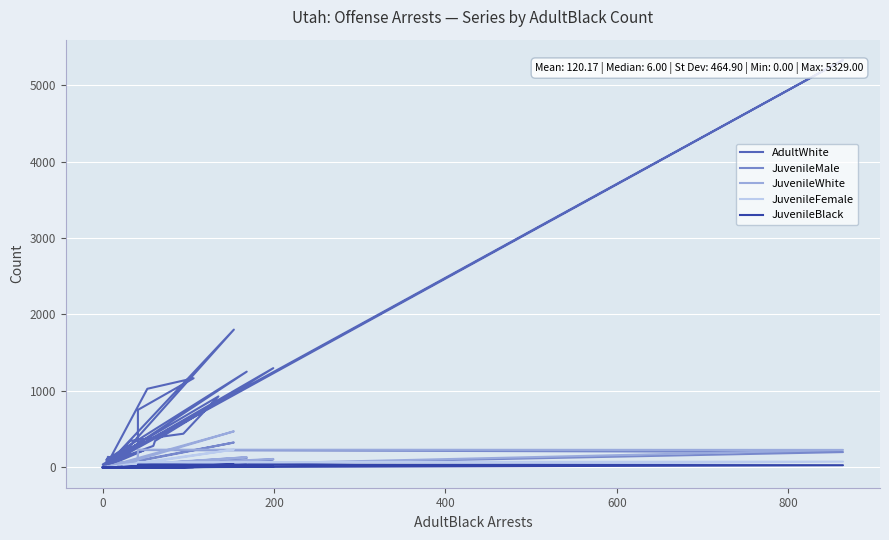

At how many categories does at least one series exceed 360?

9